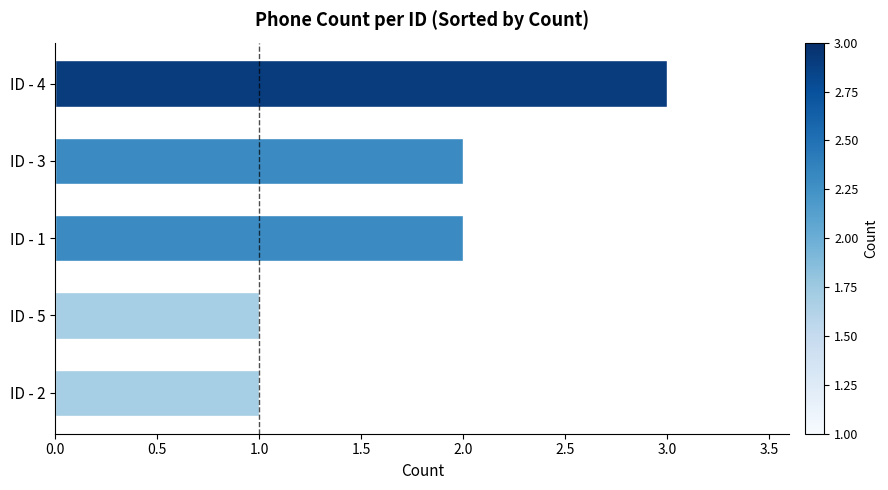

What is the smallest value displayed?

1